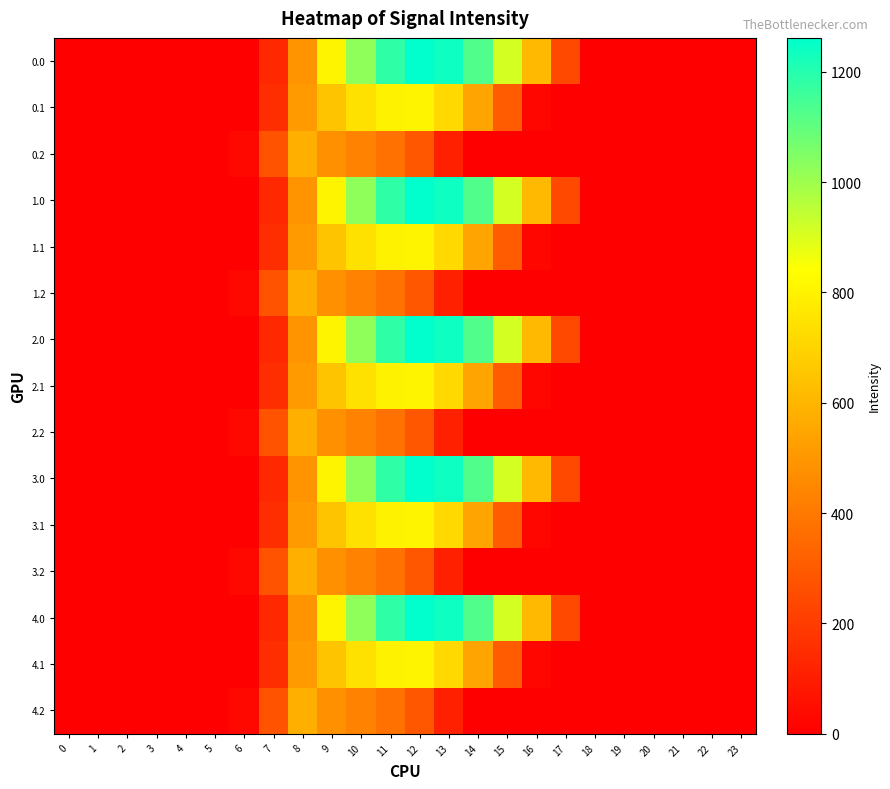

List the series in order of their peak value, highest first.

0.0, 1.0, 2.0, 3.0, 4.0, 0.1, 1.1, 2.1, 3.1, 4.1, 0.2, 1.2, 2.2, 3.2, 4.2